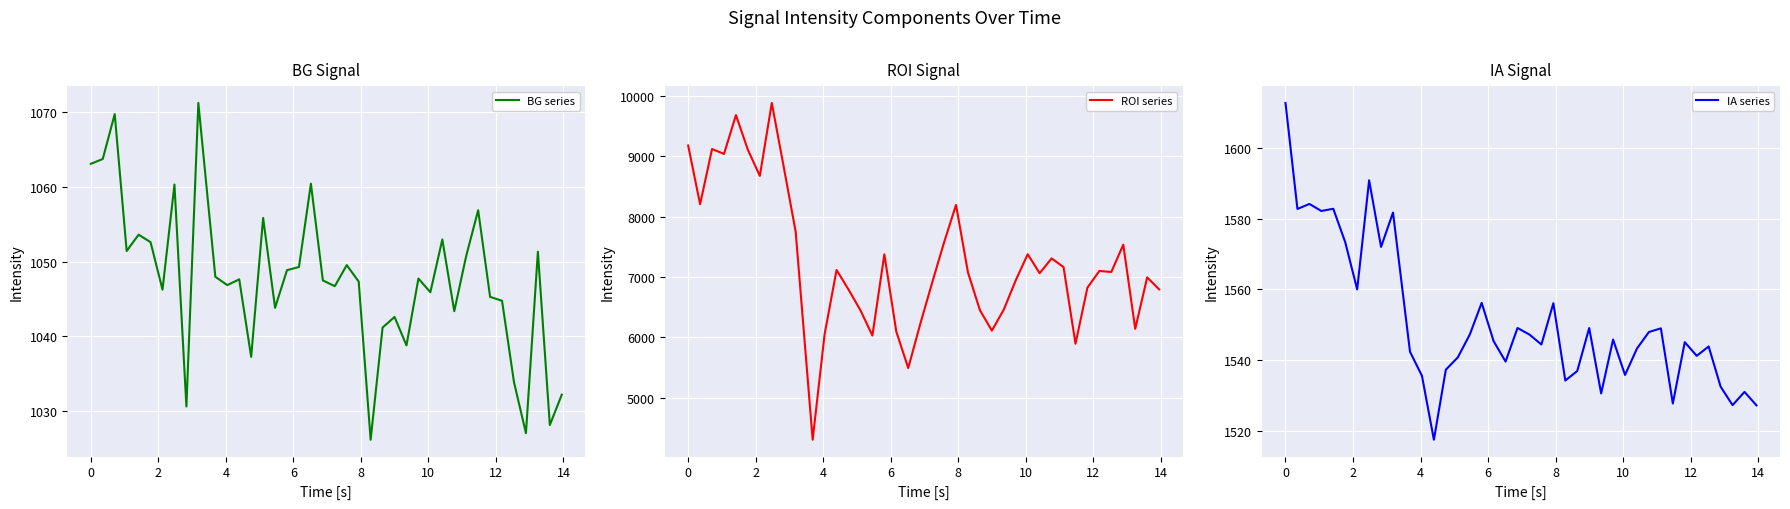

True or false: IA series and ROI series intersect in this chart.

False